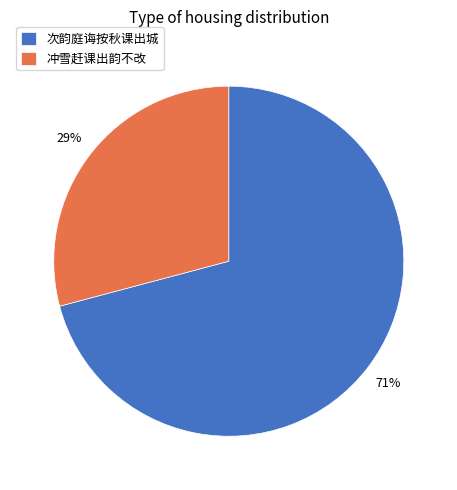

Which has a higher value, 冲雪赶课出韵不改 or 次韵庭诲按秋课出城?

次韵庭诲按秋课出城